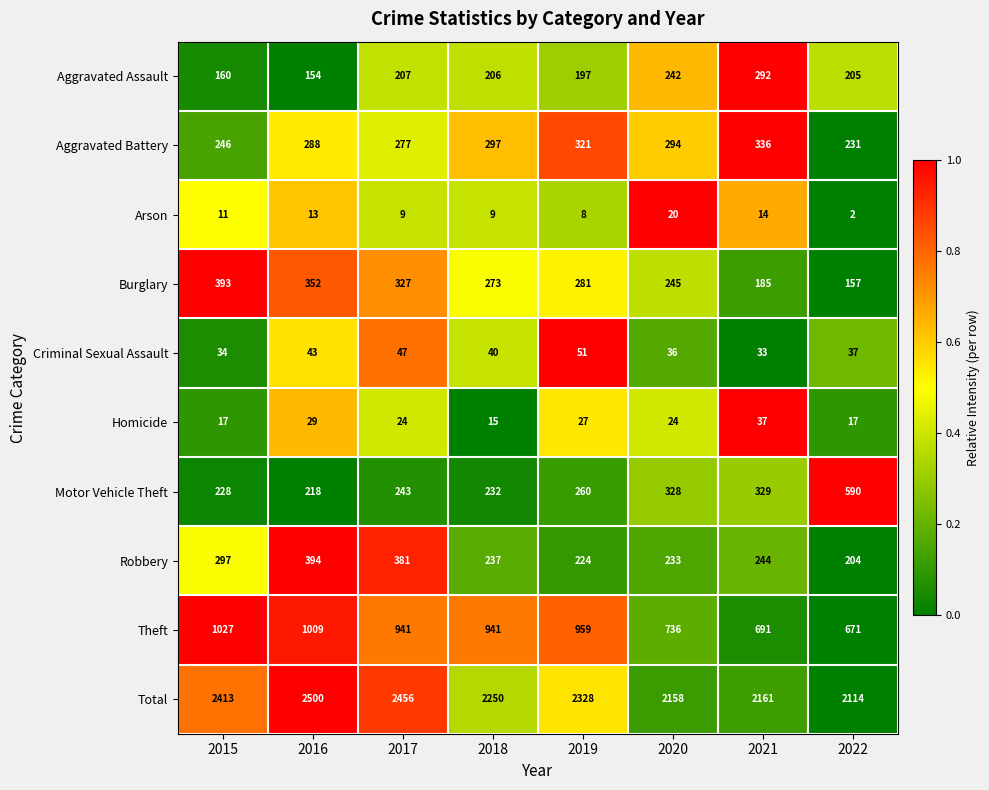

What is the difference between the Aggravated Battery values at 2016 and 2017?

11